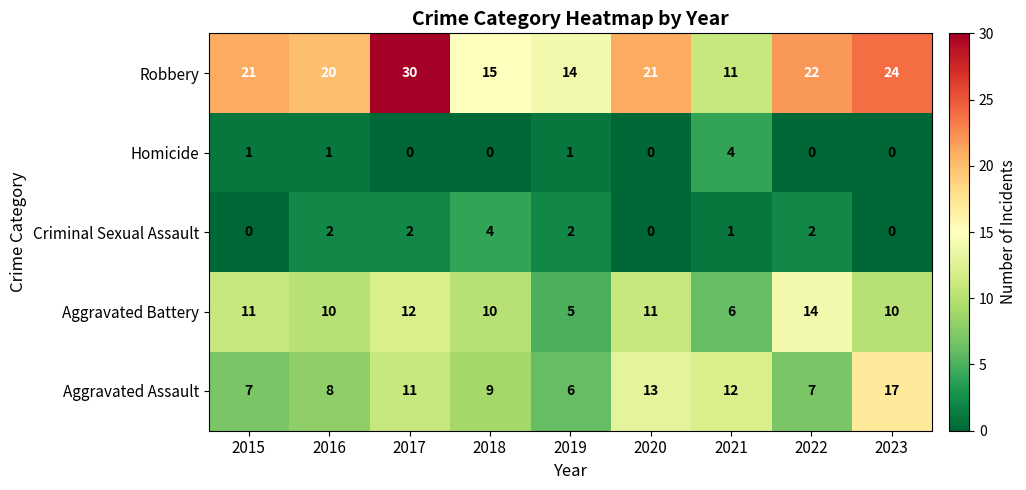

What is the sum of all Homicide values?

7